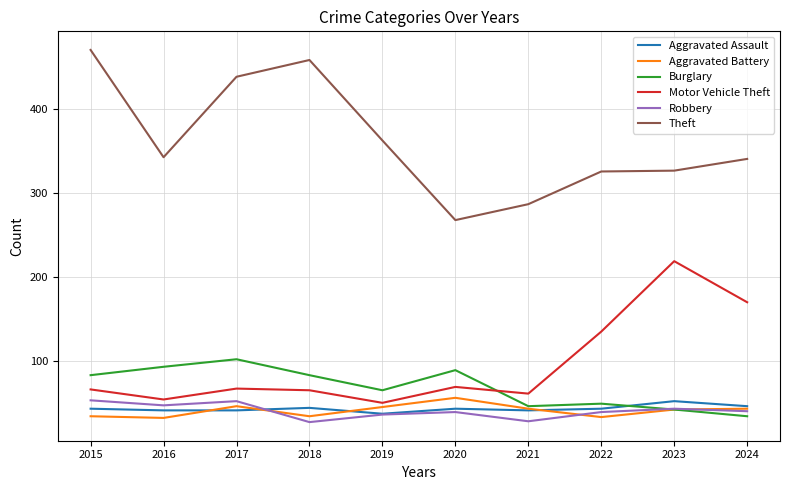

Count the number of data series in this chart.

6